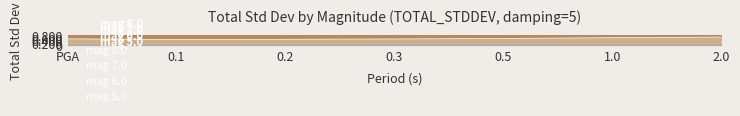

True or false: mag 6.0 and mag 5.0 intersect in this chart.

False